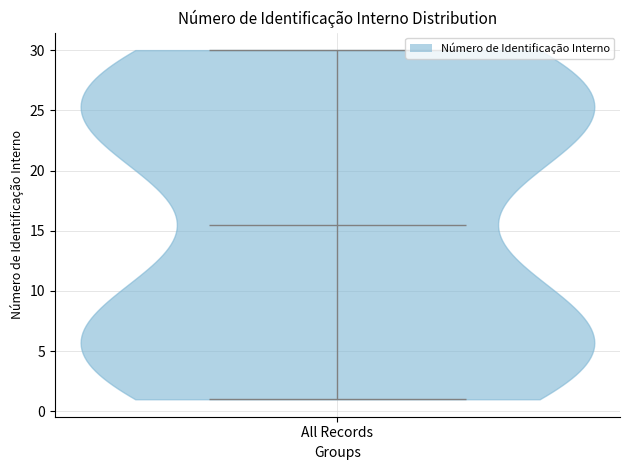

Where does the median line of the violin for All Records sit on the y-axis? The values are not printed on the chart, so give them approximately, as read against the axis.

15.5